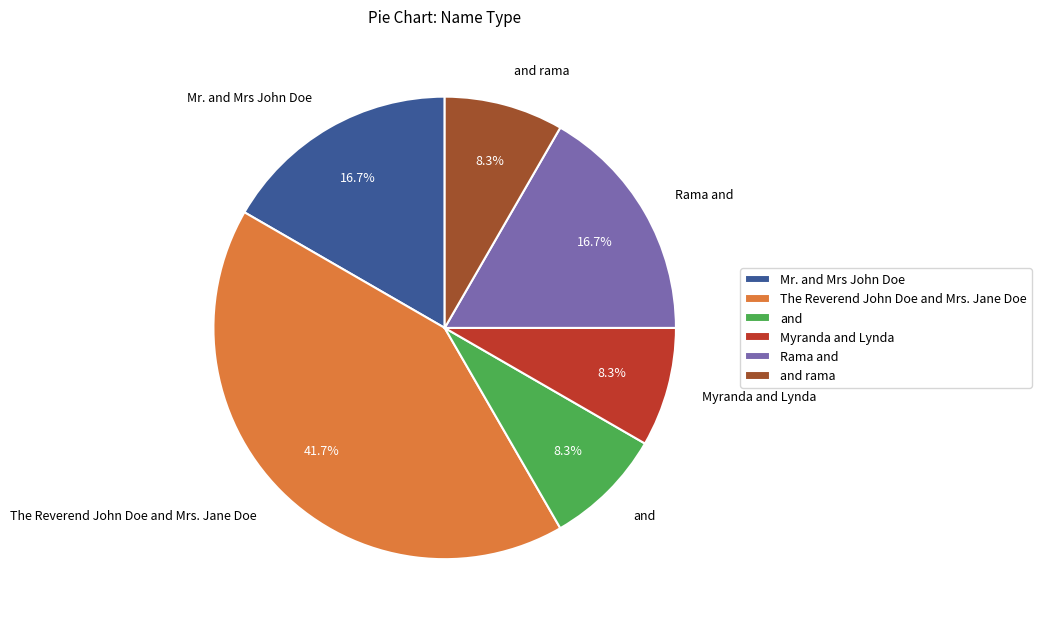

Is it true that and is 8% of the pie?

True